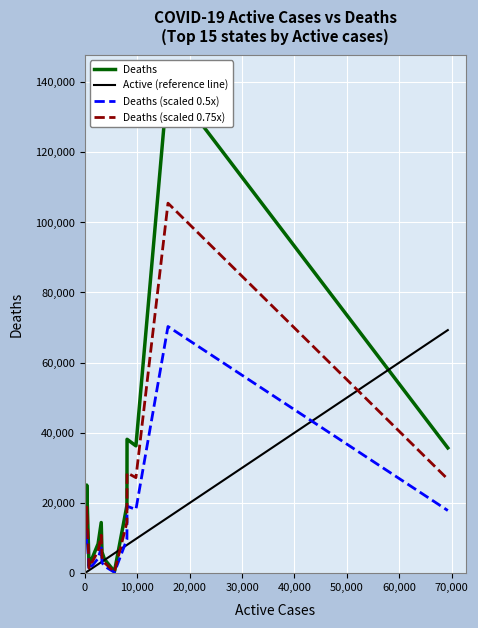

Rank the series at 40,000 from lowest to highest value.

Active (reference line), Deaths (scaled 0.5x), Deaths (scaled 0.75x), Deaths